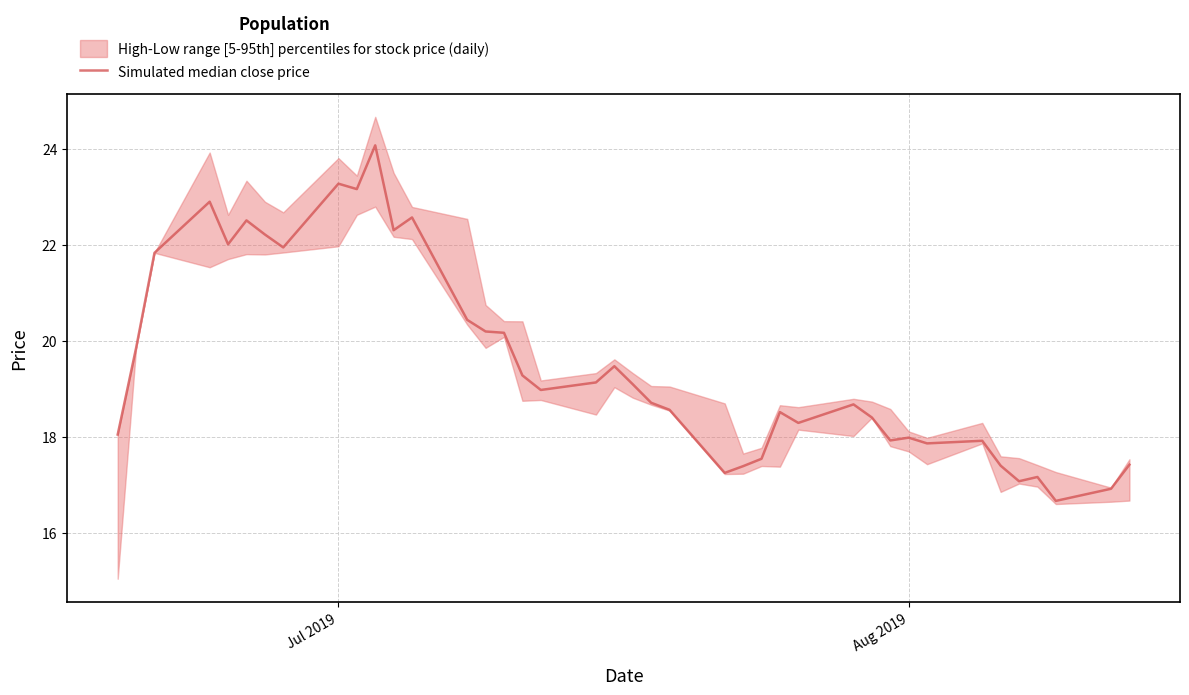

At which label is the value closest to 20?

Aug 2019